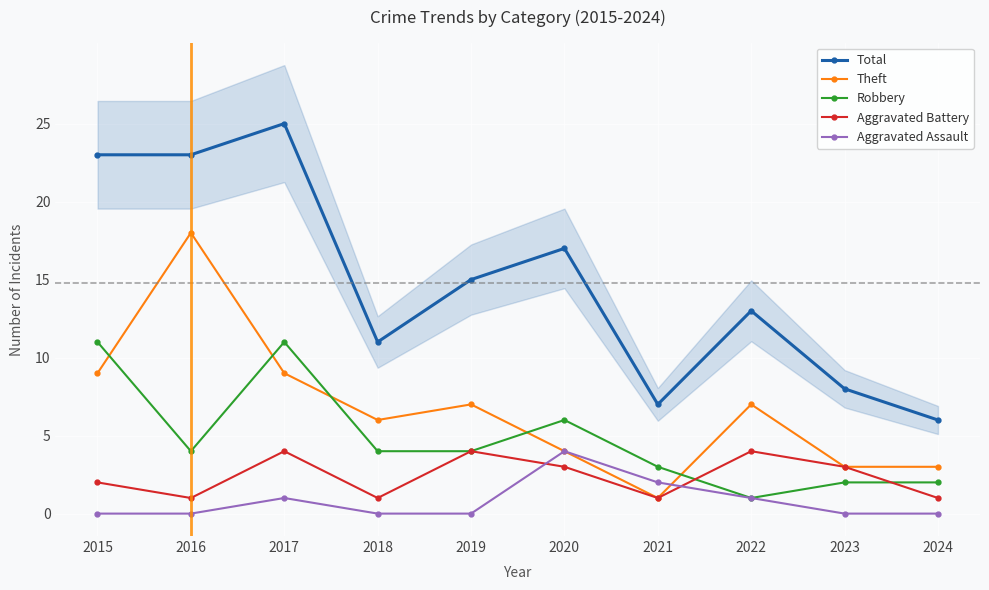

At which label does Aggravated Battery first exceed 3?

2017